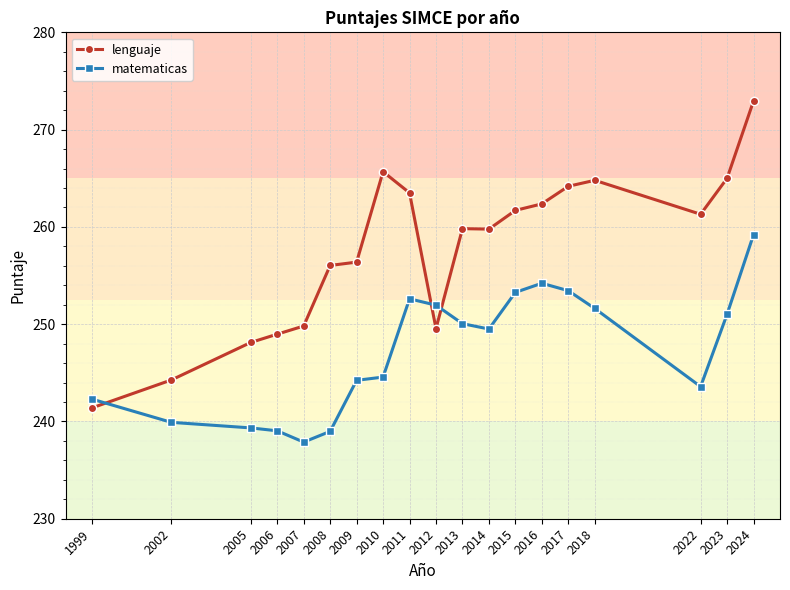

Which series has the largest total across all categories?

lenguaje